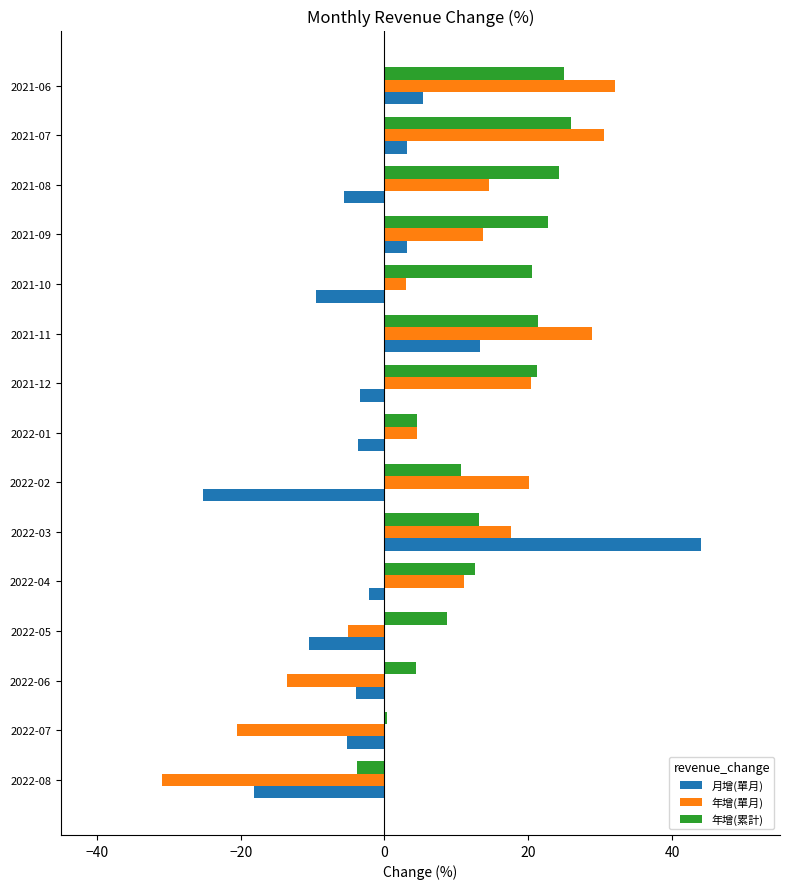

What is the greatest value displayed?

44.0